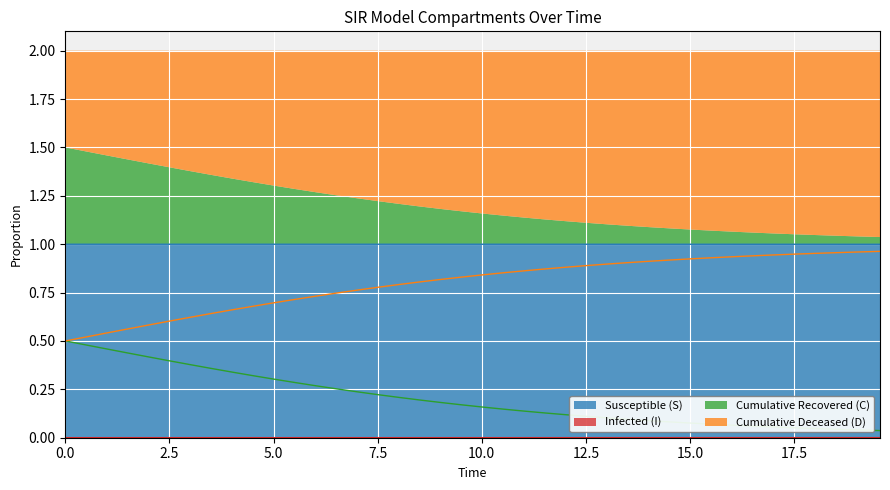

What is the minimum value for Susceptible (S)?

1.0